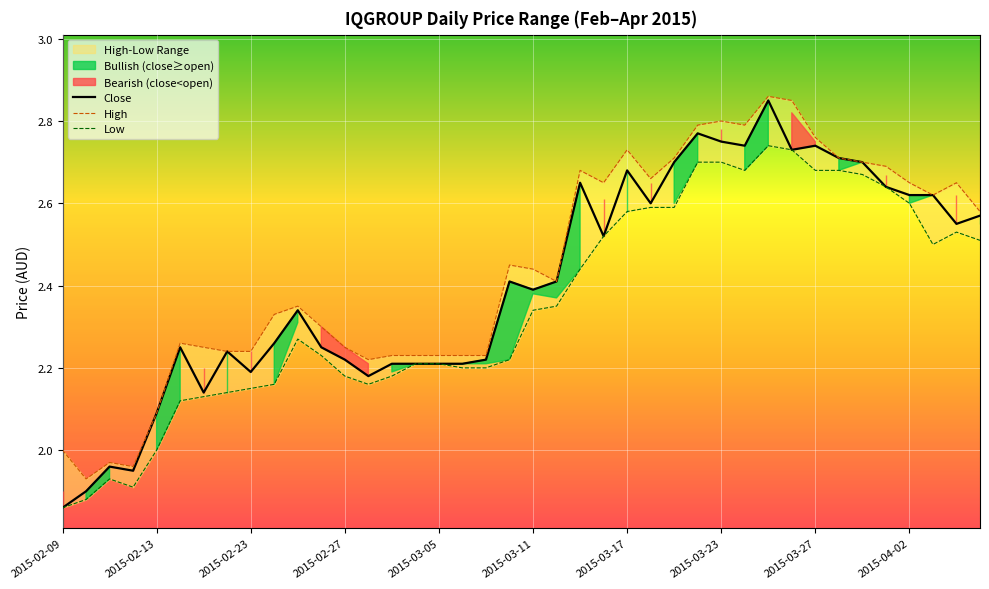

What position from the right is 17?

23